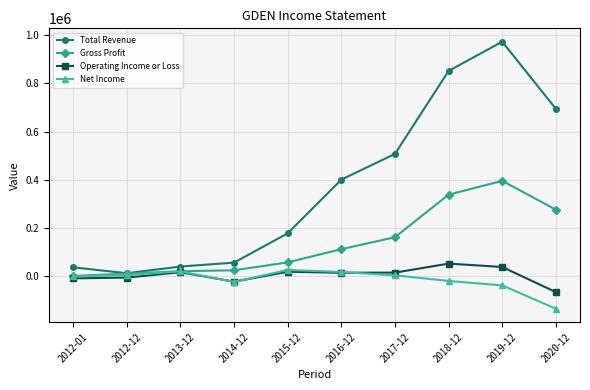

What is the approximate value of Net Income at 2017-12?

2100